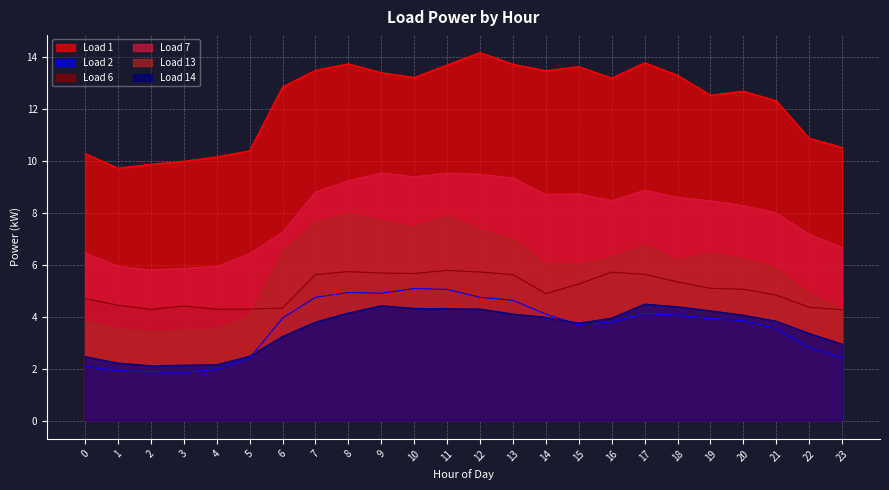

Which has a higher value, 9 or 0?

9